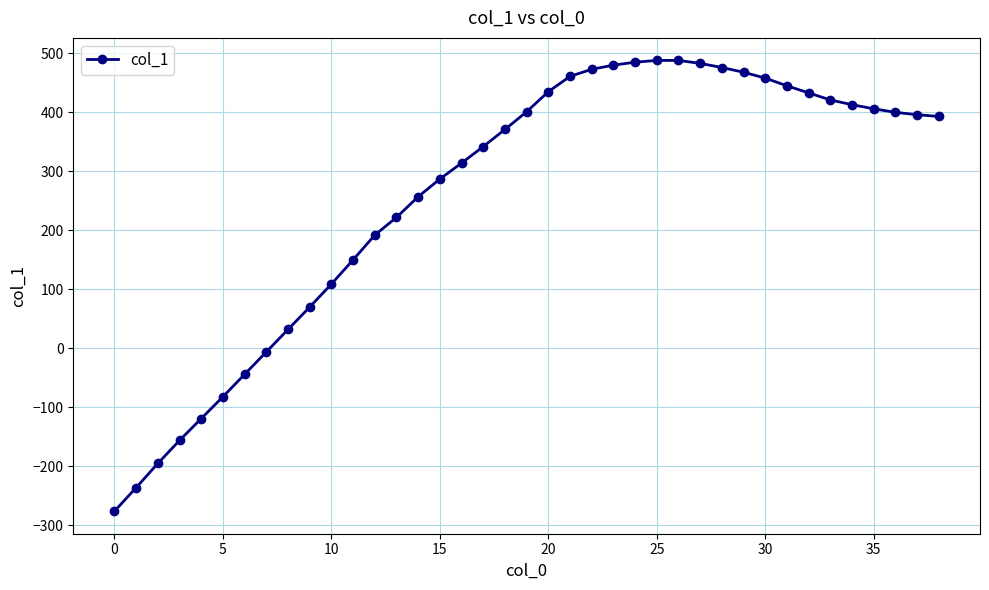

Count the number of categories in the chart.

39